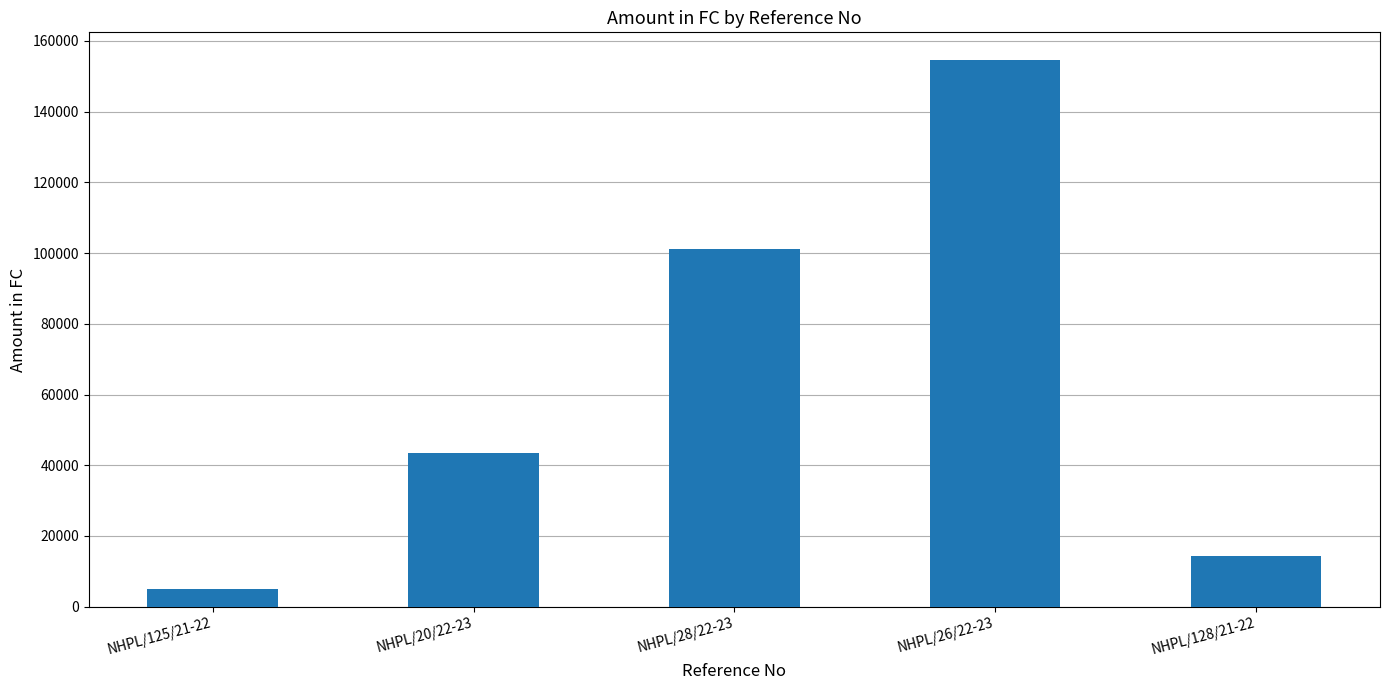

The value at NHPL/28/22-23 is 101214.0. True or false?

True